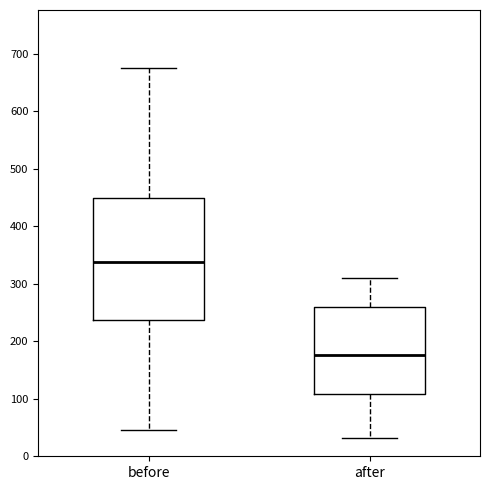

Where does the lower whisker of the box for after end on the y-axis? The values are not printed on the chart, so give them approximately, as read against the axis.

30